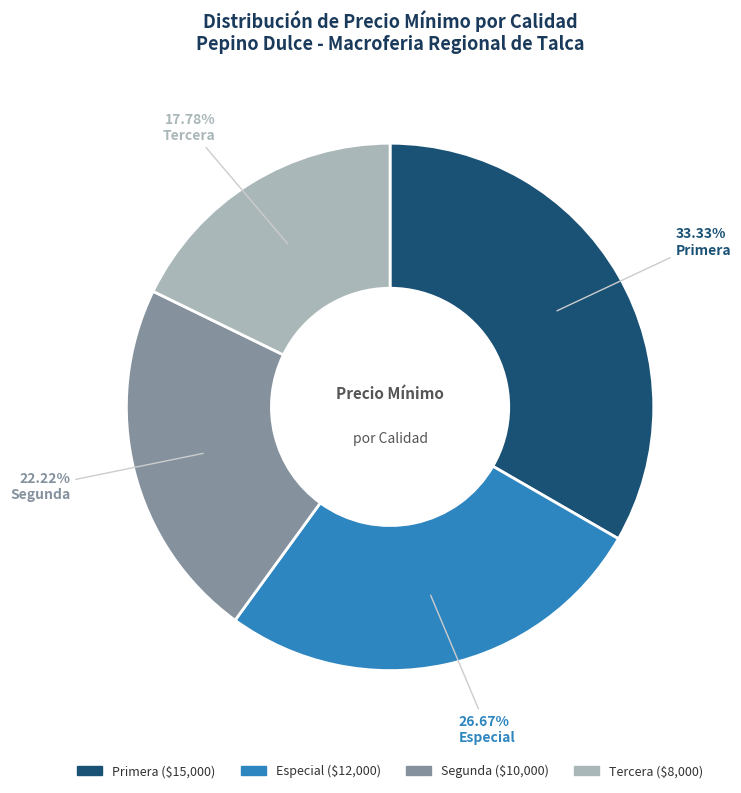

Which category has the biggest portion of the pie?

Primera